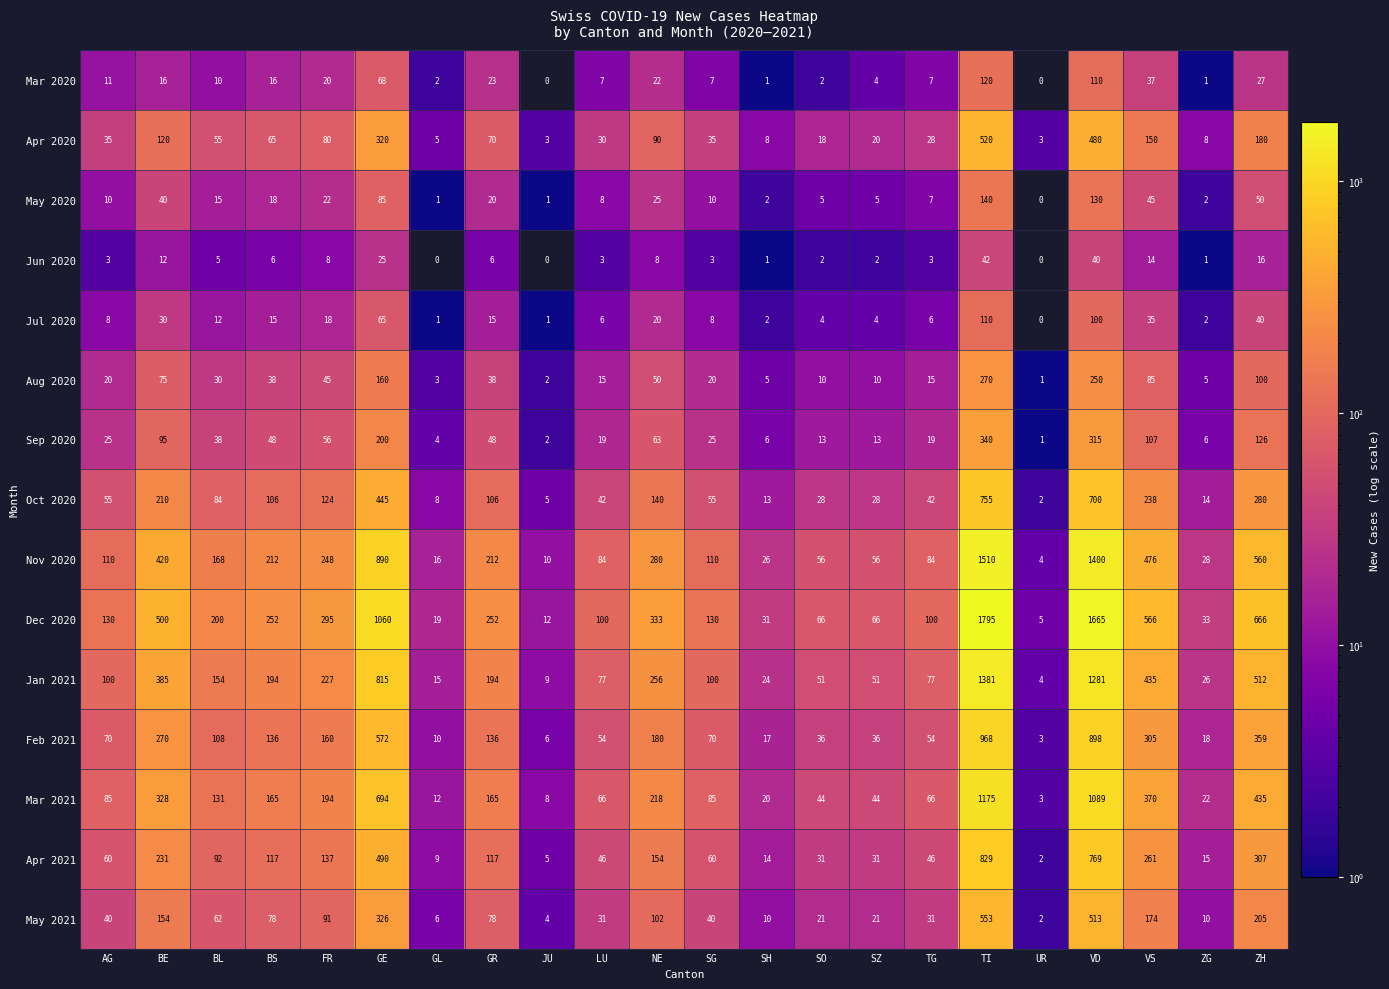

Which category has the highest value in the Feb 2021 series?

TI